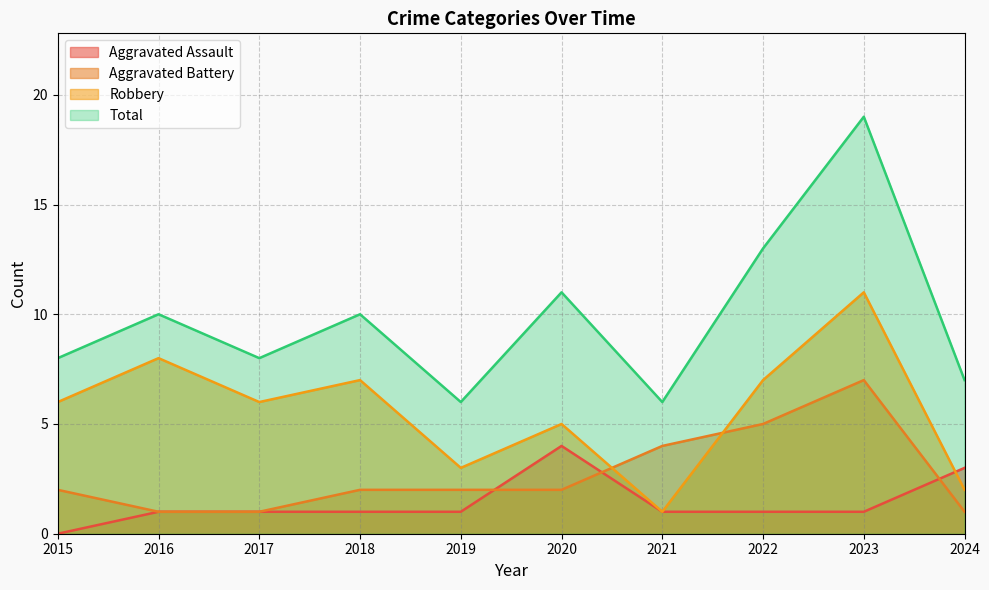

At 2018, list the series in order from smallest to largest.

Aggravated Assault, Aggravated Battery, Robbery, Total